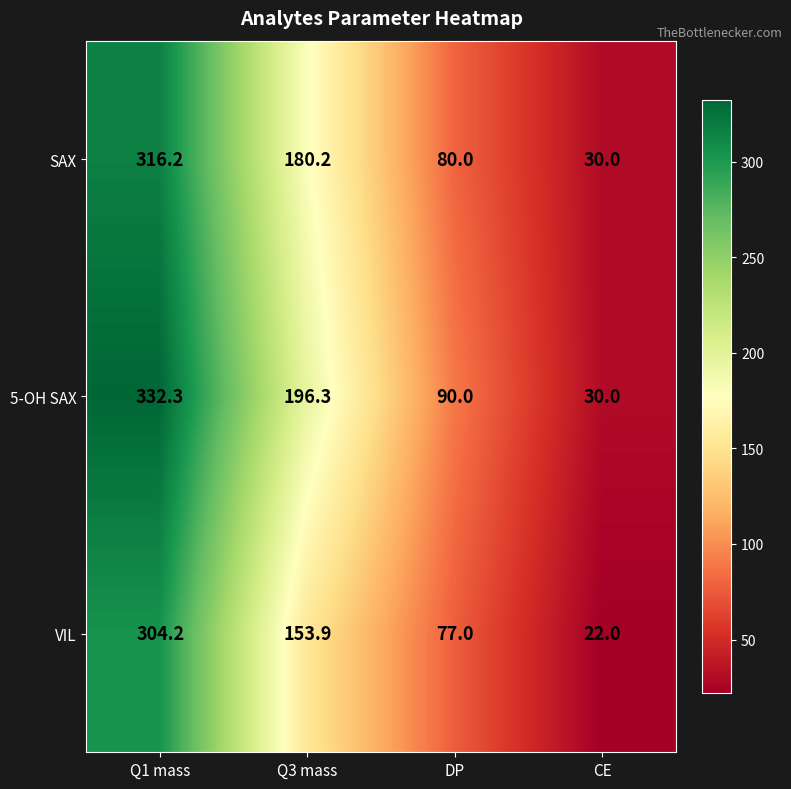

The VIL series shows 22.0 at CE. True or false?

True